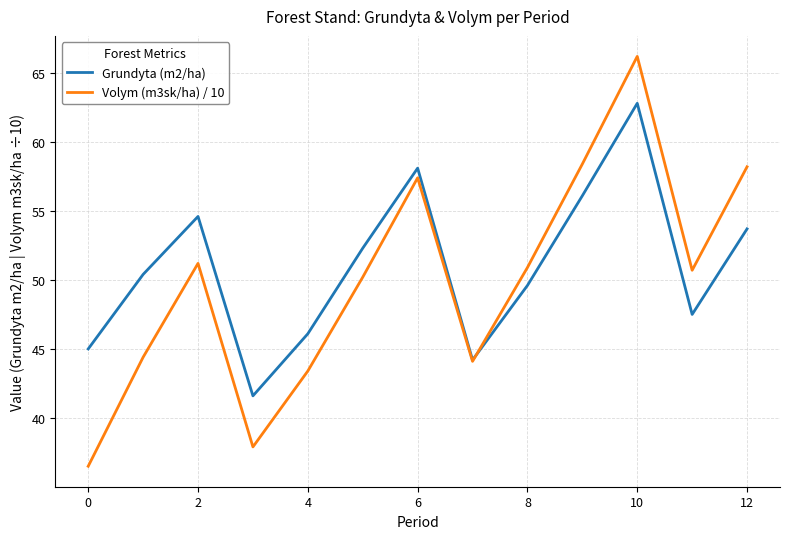

List the series in order of their peak value, lowest first.

Grundyta (m2/ha), Volym (m3sk/ha) / 10